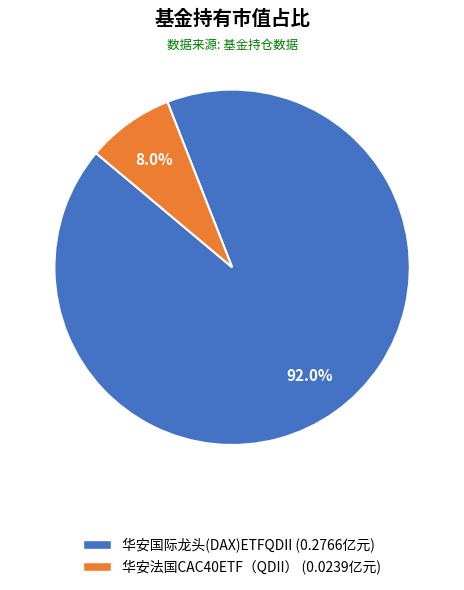

Combined, what portion of the pie is 华安国际龙头(DAX)ETFQDII and 华安法国CAC40ETF（QDII）?

100.0%